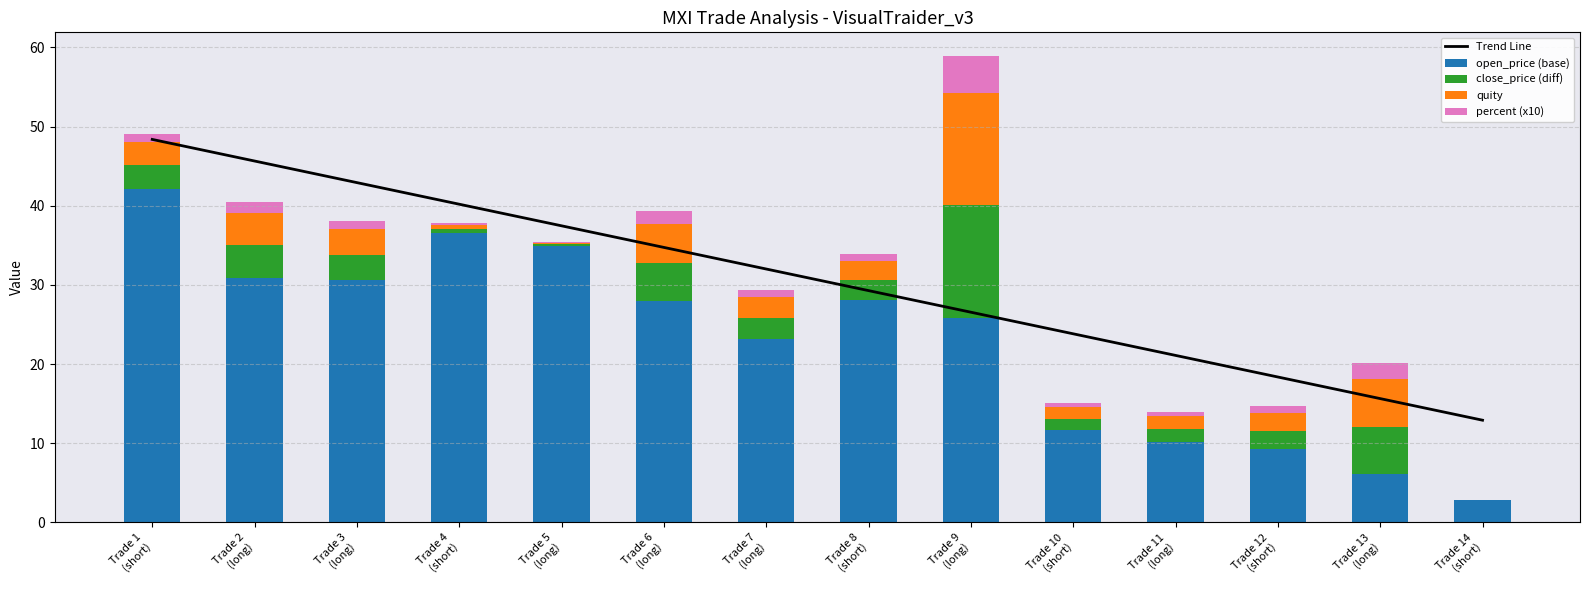

Reading left to right, list all the values displayed in this chart.

Trend Line: 48.4	45.6	42.9	40.2	37.5	34.7	32.0	29.3	26.5	23.8	21.1	18.4	15.6	12.9
open_price (base): 42.1	30.9	30.6	36.6	34.9	27.9	23.2	28.1	25.8	11.7	10.2	9.2	6.1	2.8
close_price (diff): 3.0	4.1	3.2	0.5	0.2	4.9	2.7	2.5	14.2	1.4	1.6	2.3	6.1	0.0
quity: 3.0	4.1	3.2	0.5	0.2	4.9	2.6	2.5	14.2	1.5	1.6	2.3	6.0	0.0
percent (x10): 1.0	1.4	1.1	0.2	0.1	1.6	0.9	0.8	4.7	0.5	0.5	0.8	2.0	0.0